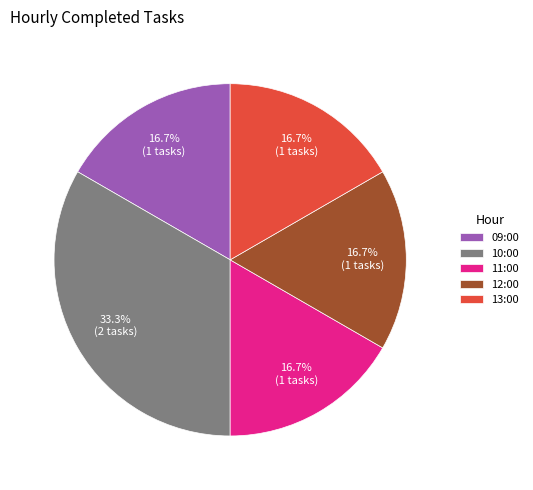

Is 13:00 the majority of the pie?

No